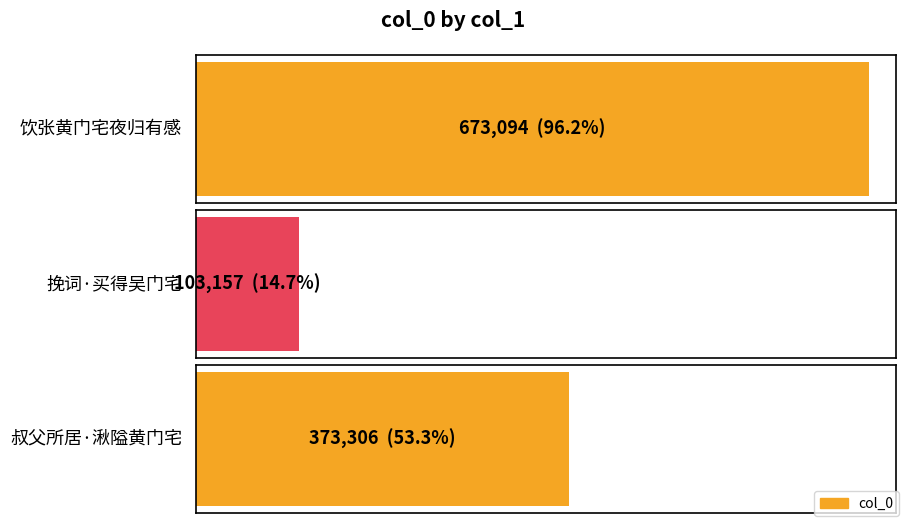

Count the values in the range 103157 to 673094.

3